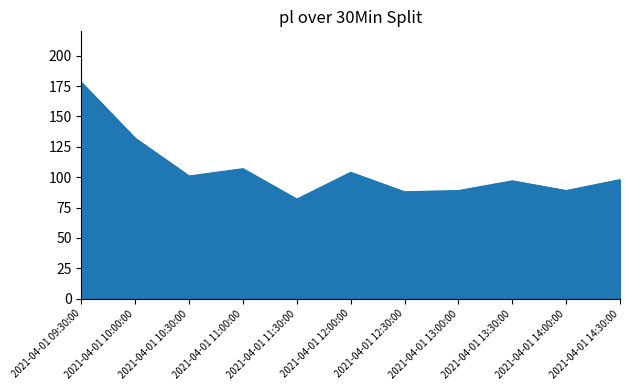

Does the chart have visible grid lines?

No